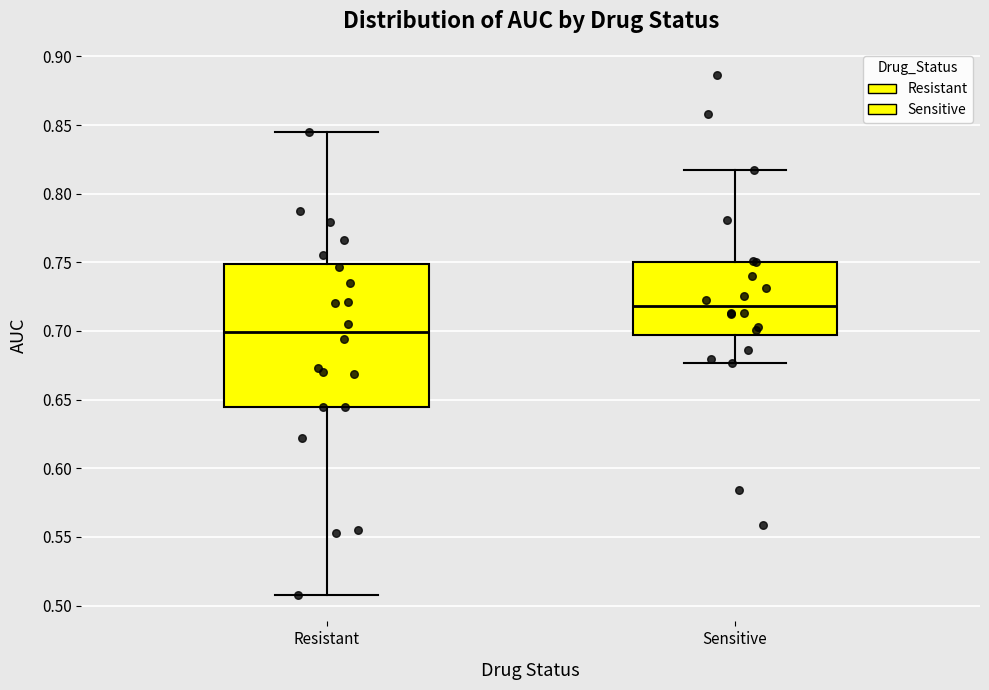

Reading left to right, read every box against the y-axis: the position of its median line, the range the box covers, and the ends of its whiskers. The values are not printed on the chart, so give them approximately, as read against the axis.

Resistant: median 0.700, box 0.645 to 0.750, whiskers 0.505 to 0.845
Sensitive: median 0.720, box 0.695 to 0.750, whiskers 0.675 to 0.820